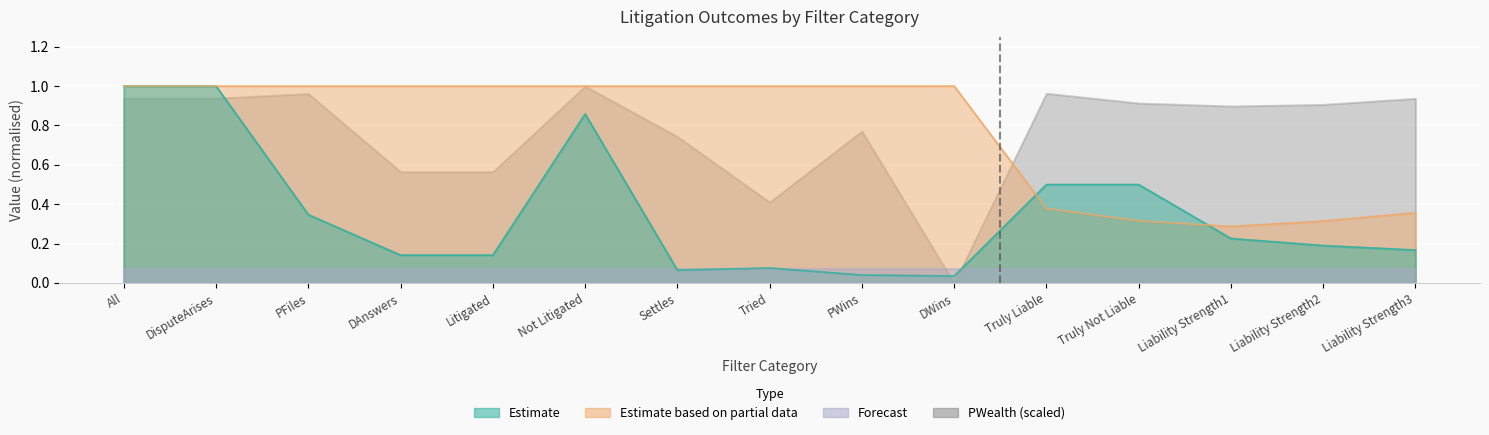

After their last crossing, which series has the higher values: All or DisputeArises?

All